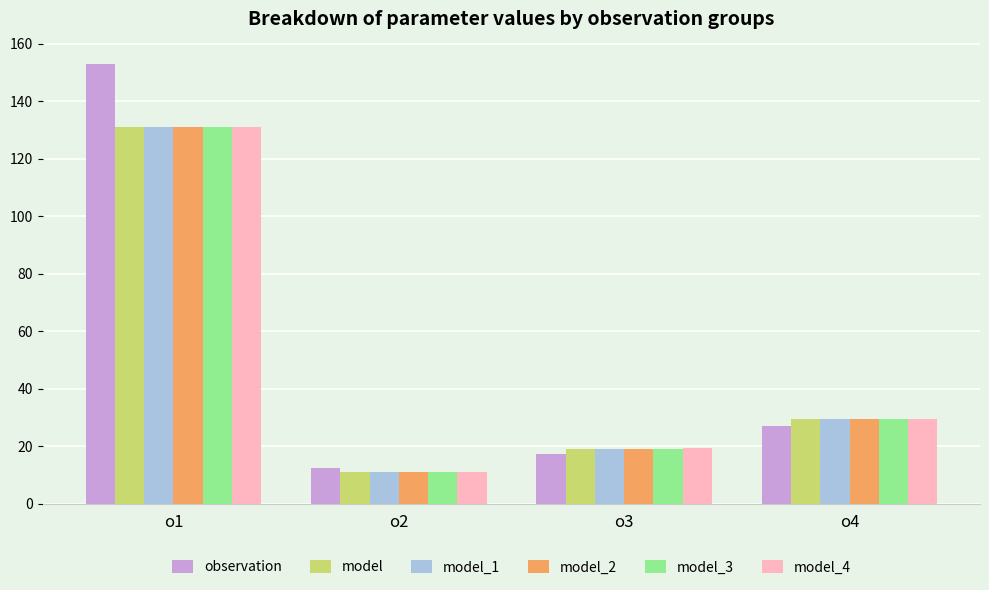

Between o1 and o2, which series saw the biggest shift?

observation